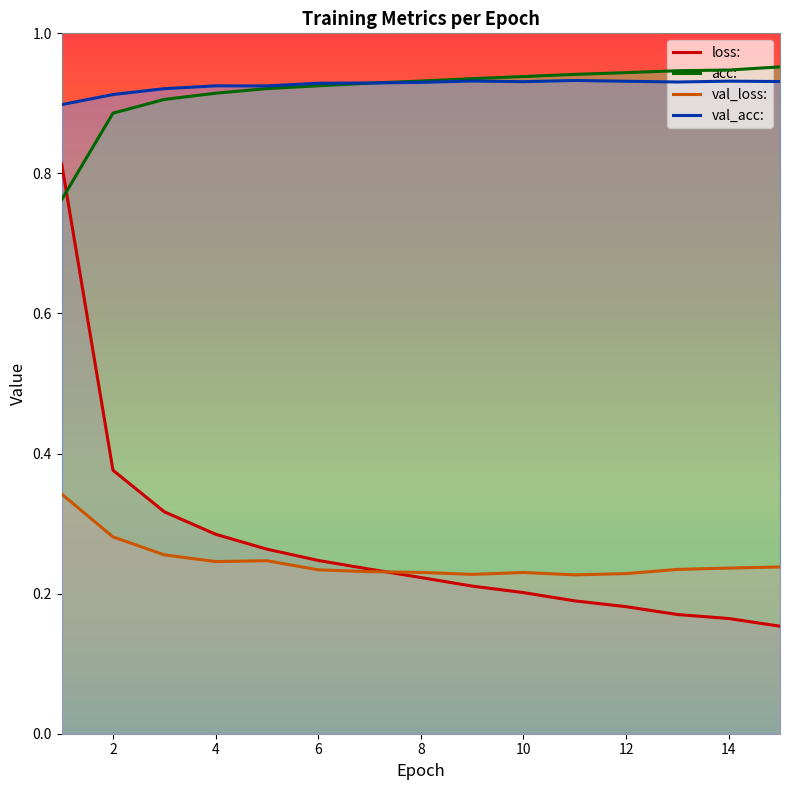

How many intersections are there between acc: and val_acc:?

1